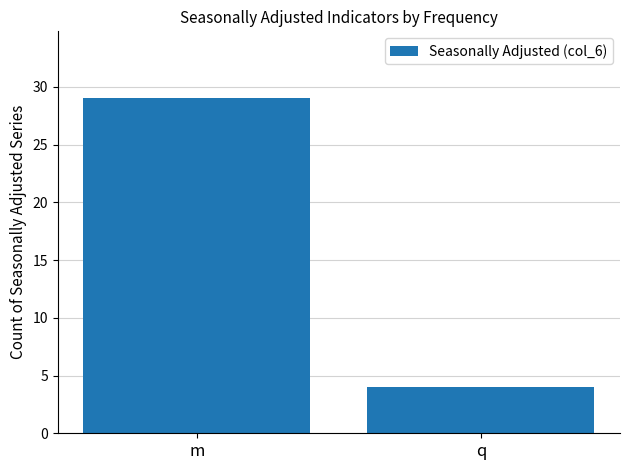

What is the greatest value displayed?

29